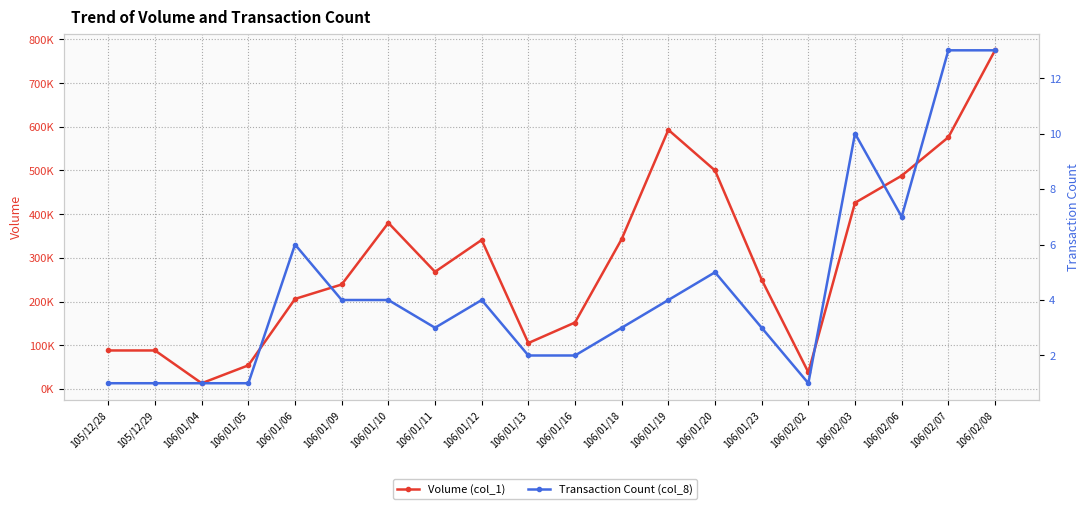

Between 106/01/12 and 106/01/11, which is larger?

106/01/12